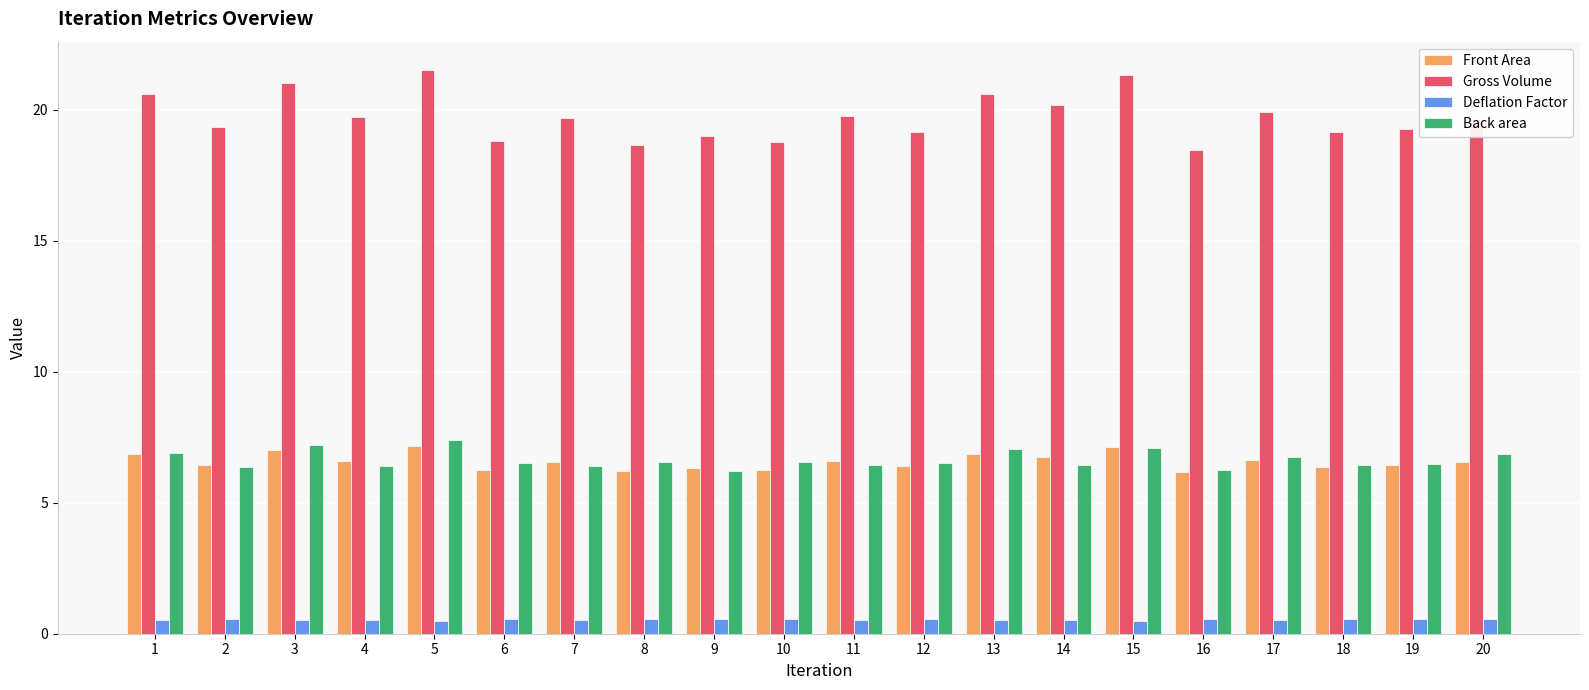

What value does the Front Area series have at 19?

6.4